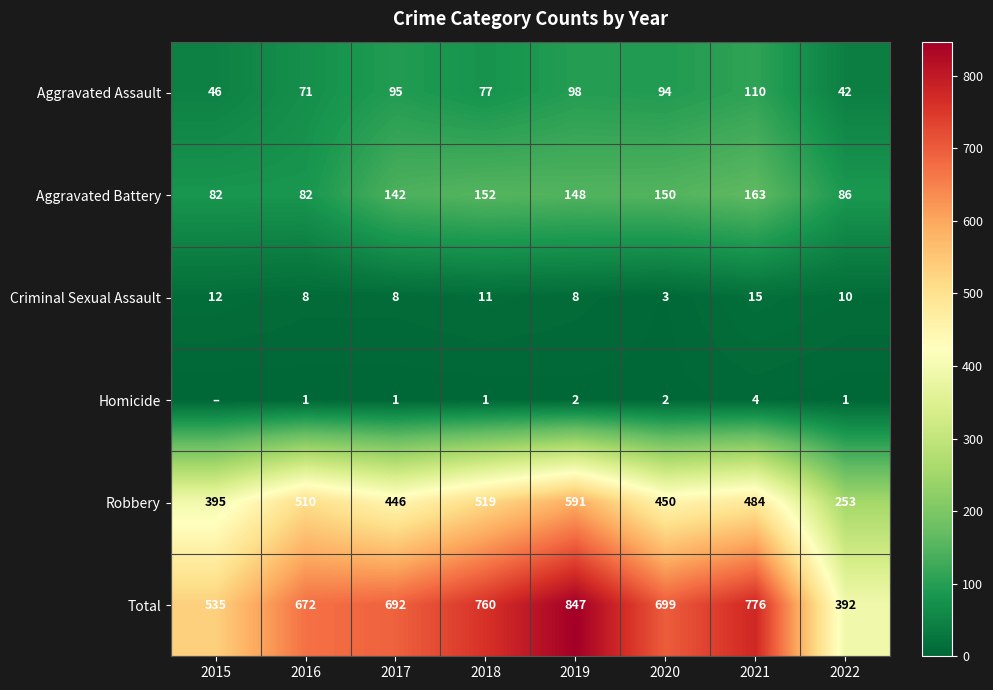

Where is Aggravated Battery nearest to the value 122?

2017